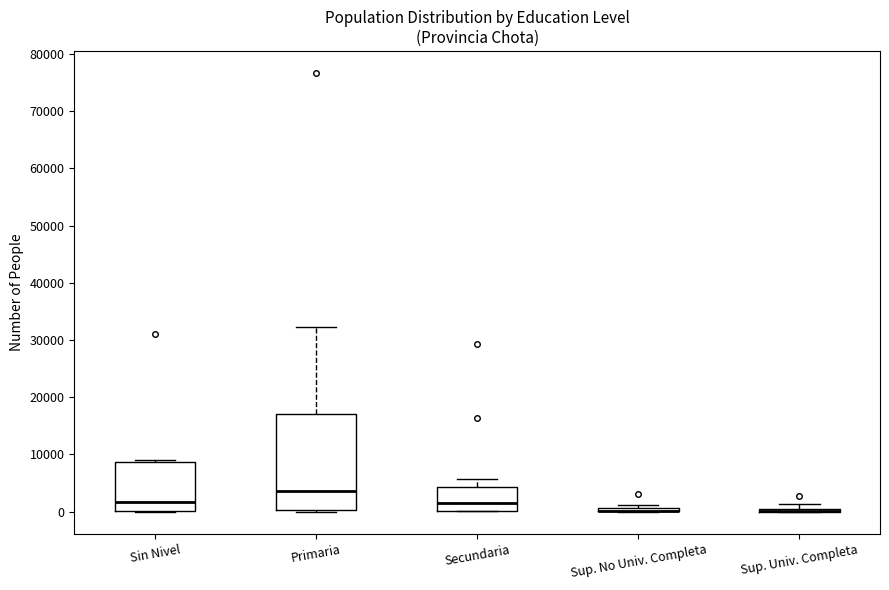

Where is the lower edge of the box for Sup. No Univ. Completa on the y-axis? The values are not printed on the chart, so give them approximately, as read against the axis.

0